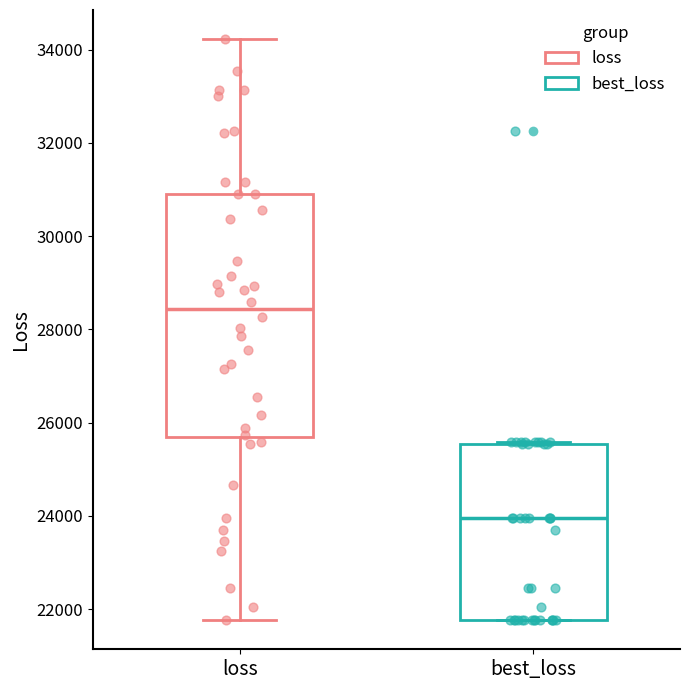

Where does the median line of the box for best_loss sit on the y-axis? The values are not printed on the chart, so give them approximately, as read against the axis.

24000